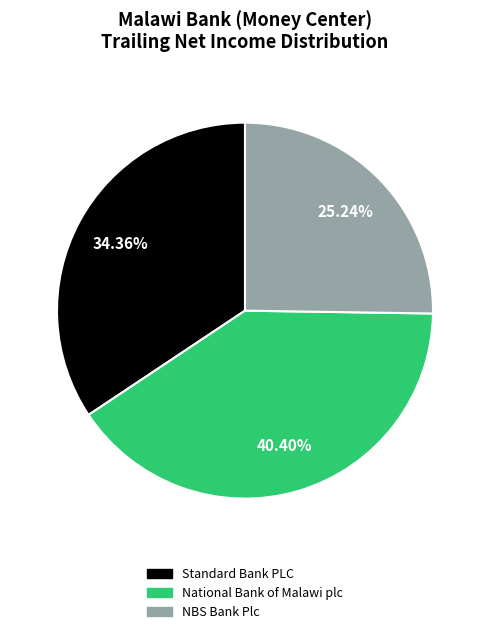

Is the sum of NBS Bank Plc and Standard Bank PLC greater than half?

Yes